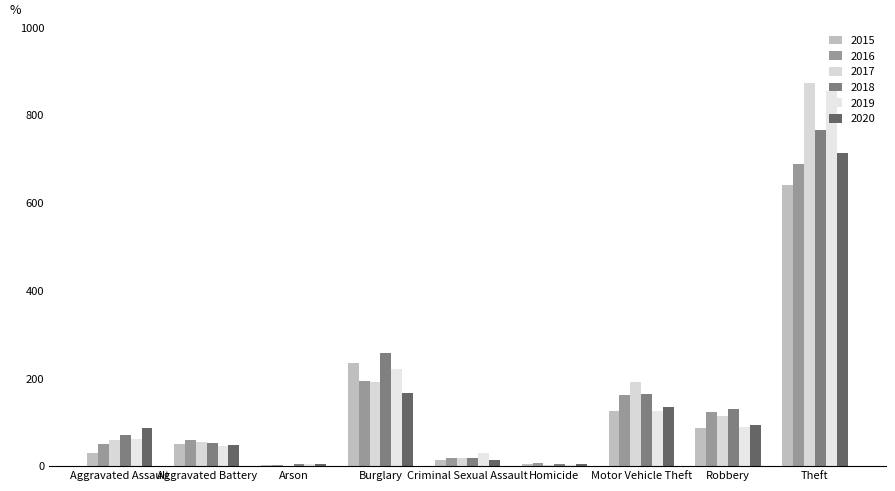

How many groups of bars are there?

9